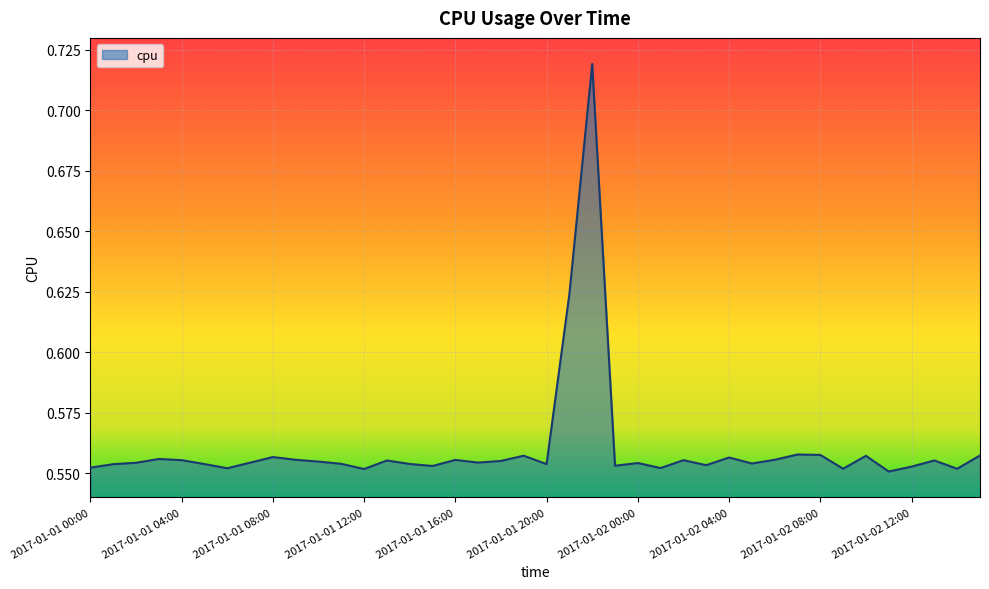

What is the label of the 19th point from the left?

2017-01-01 18:00